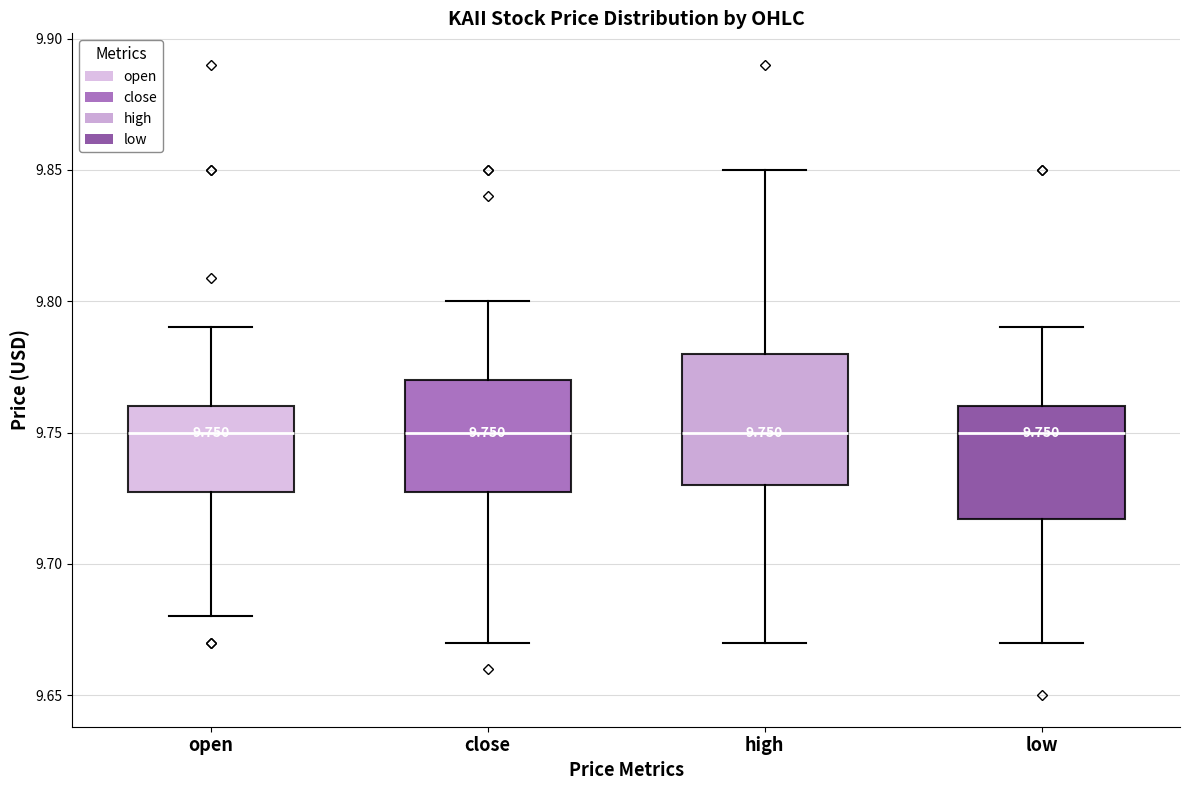

Comparing the boxes themselves (not the whiskers), which one is the tallest?

high